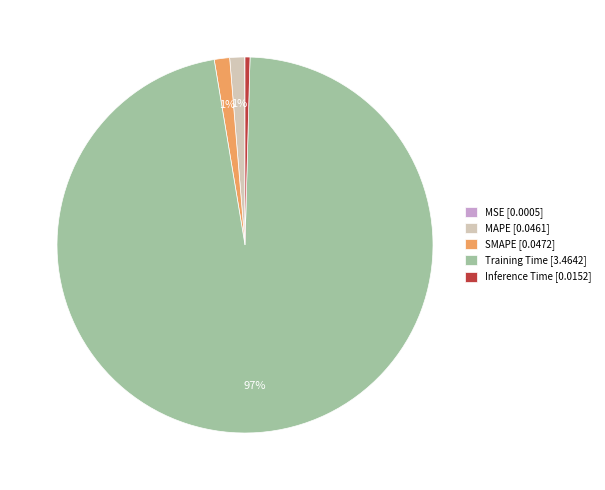

To the nearest percent, what is the average slice percentage?

20%